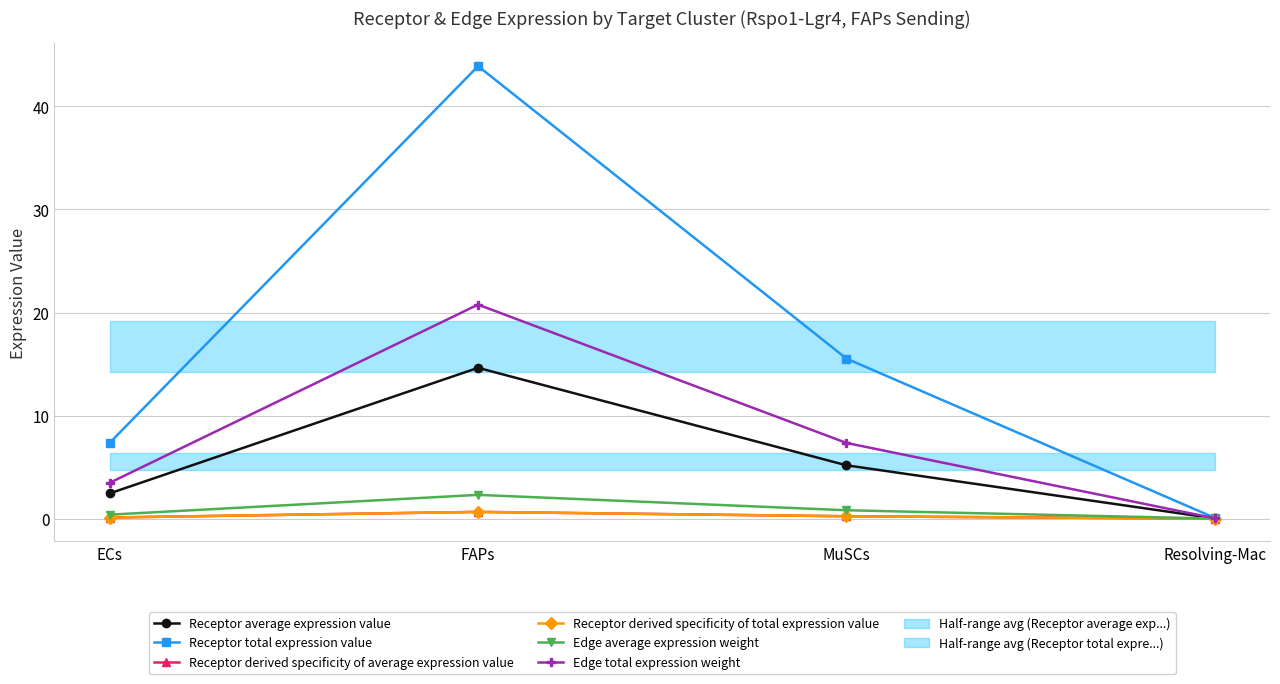

Where does the Receptor average expression value series first go above 5?

FAPs